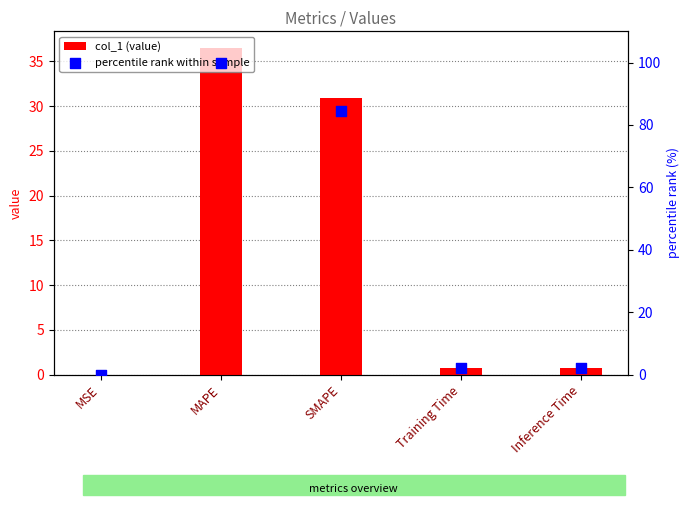

What are all the series names shown in the legend?

col_1 (value), percentile rank within sample